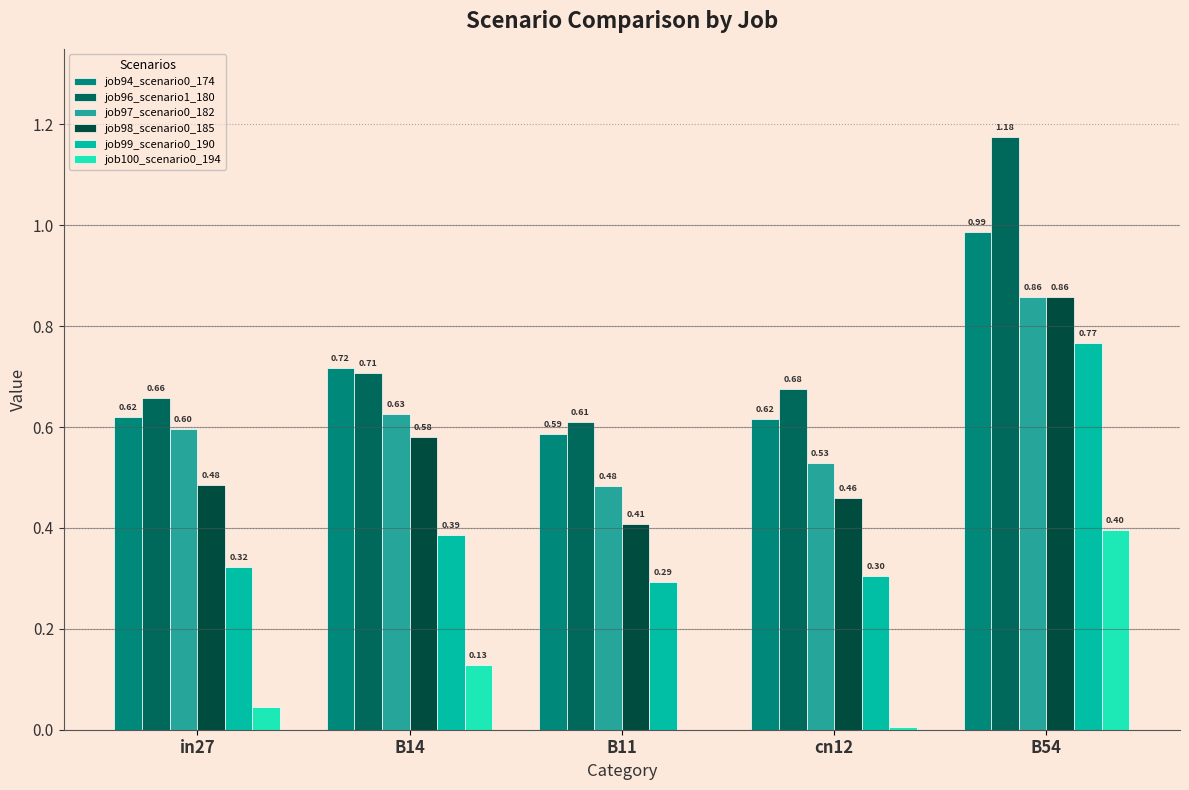

Count the number of categories in the chart.

5